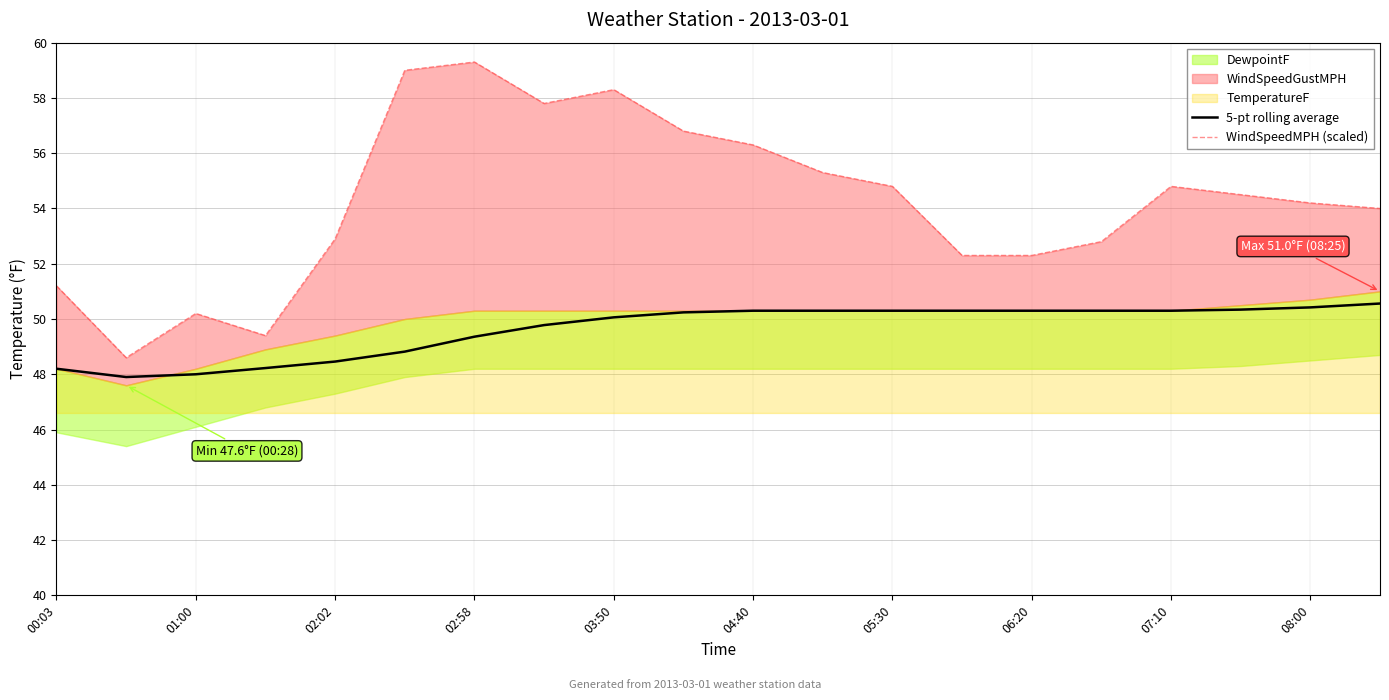

The 5-pt rolling average series shows 76.9 at 04:40. True or false?

False